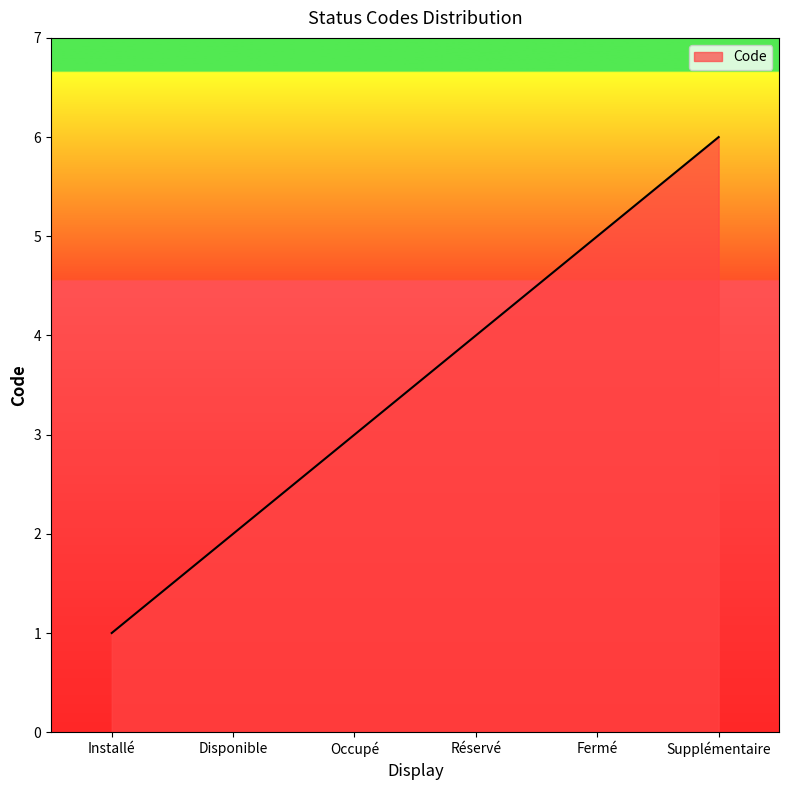

What position from the right is Réservé?

3